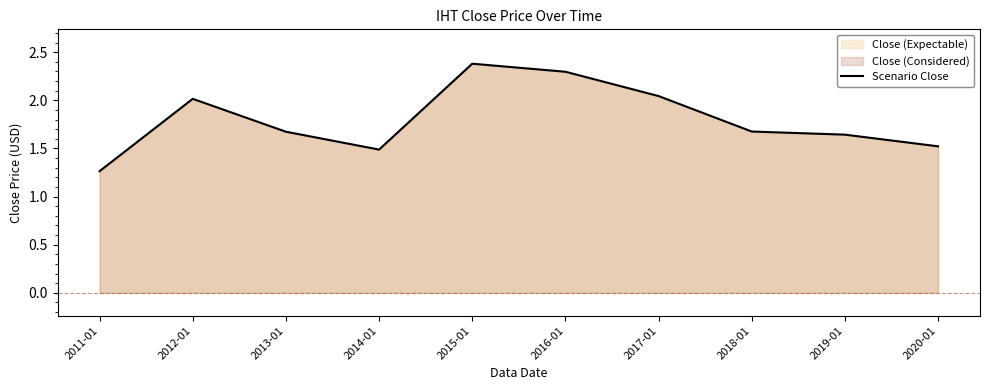

Count the number of data series in this chart.

1